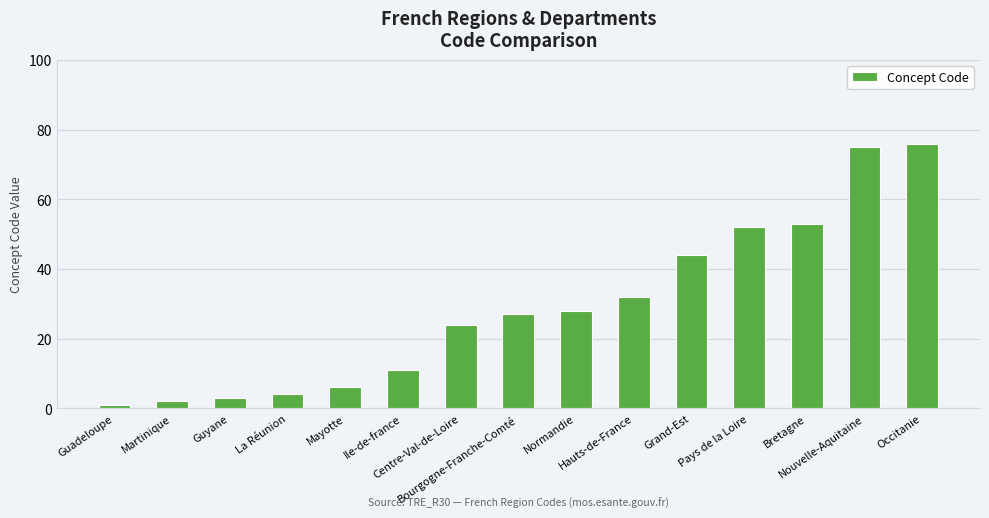

What is the sum of all values?

438